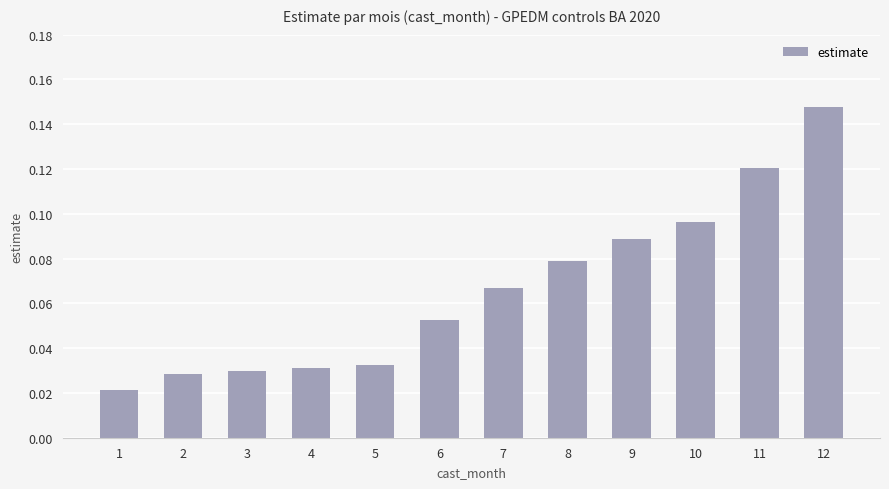

Is it true that the value at 12 is 0.0?

False